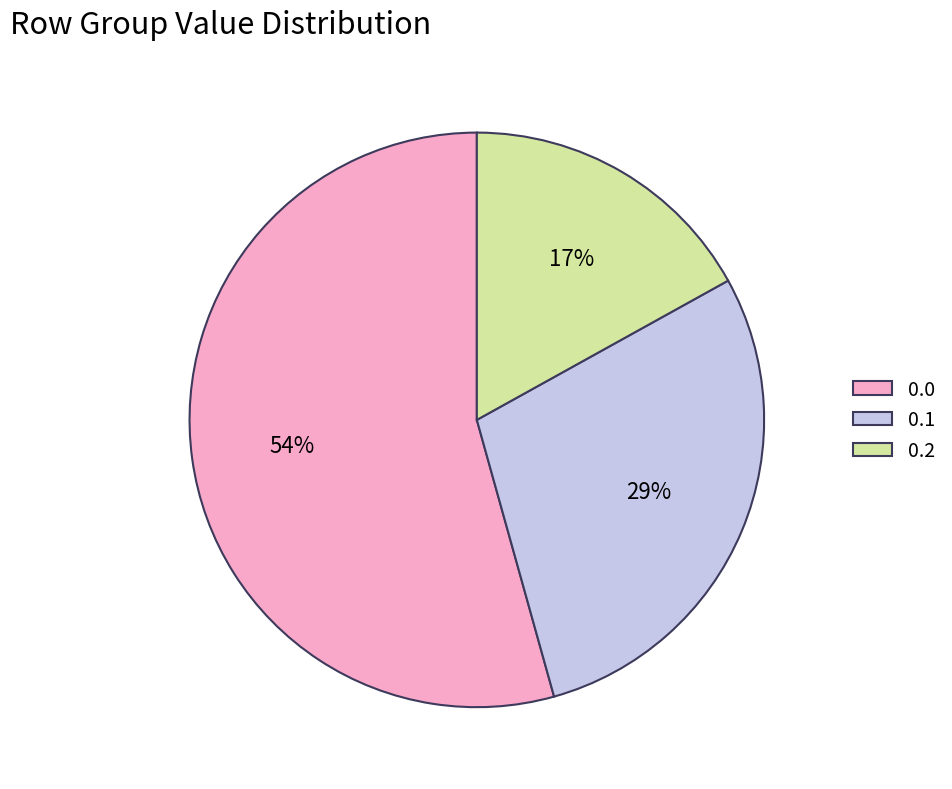

To the nearest percent, what portion does 0.2 represent?

17%